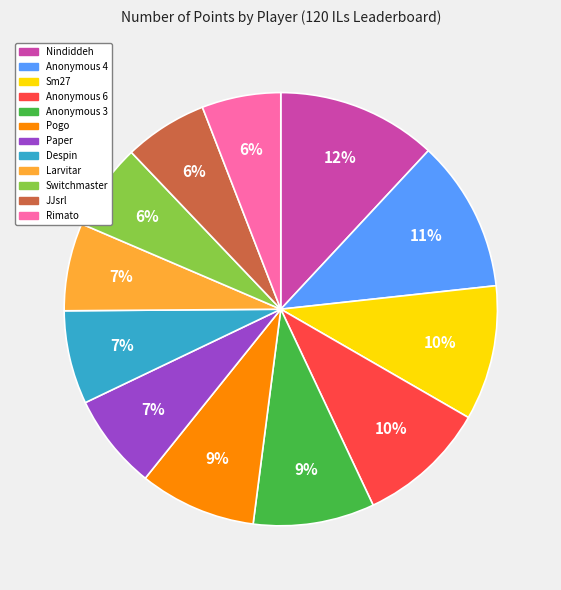

Between Anonymous 3 and JJsrl, which is larger?

Anonymous 3